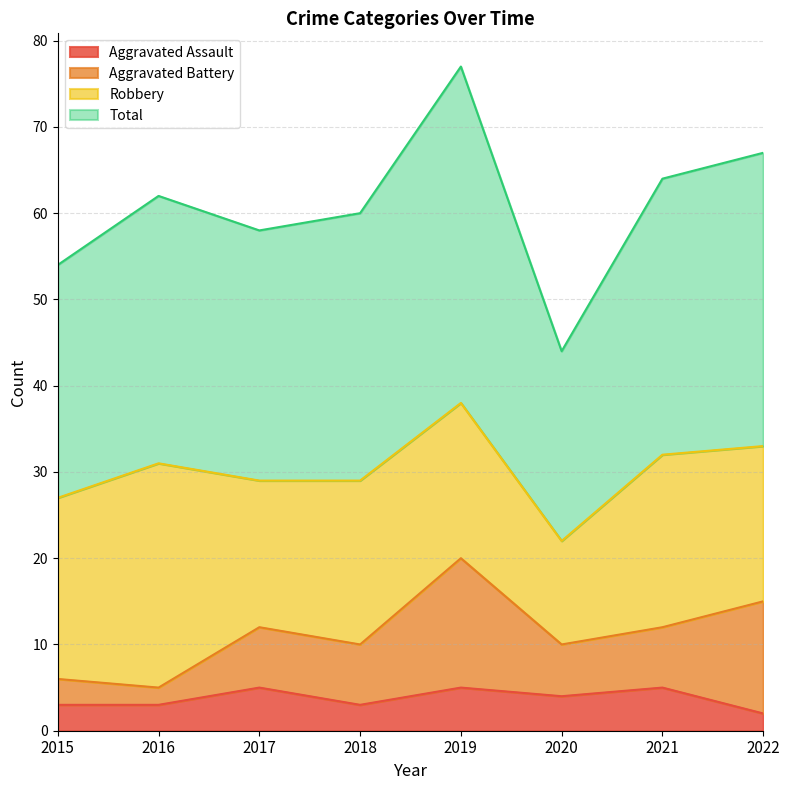

The Aggravated Assault series shows 3 at 2018. True or false?

True